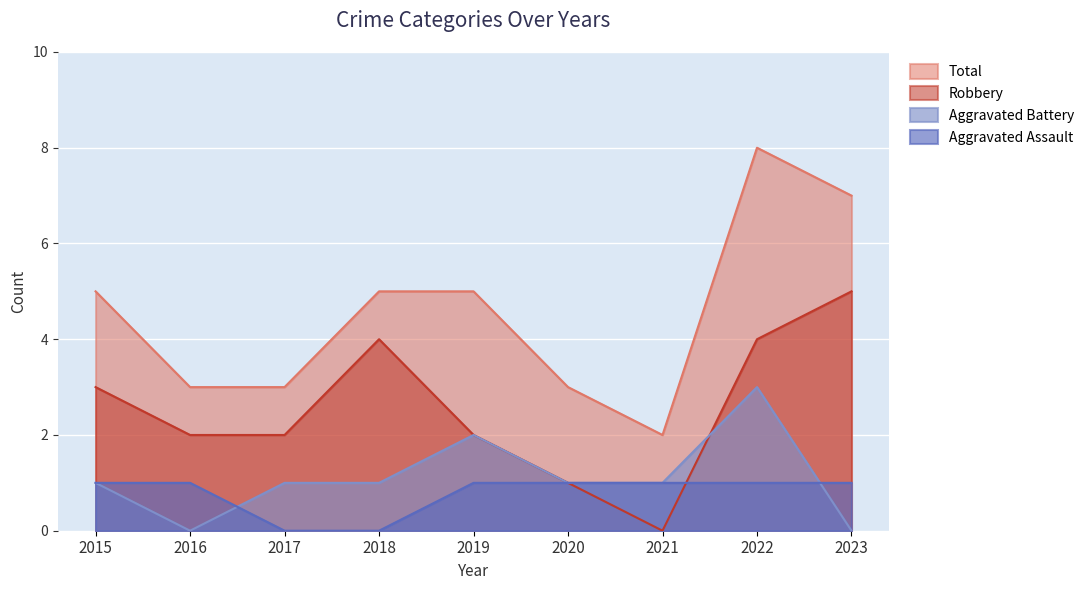

Where do Robbery and Aggravated Battery first cross each other?

2021 and 2022